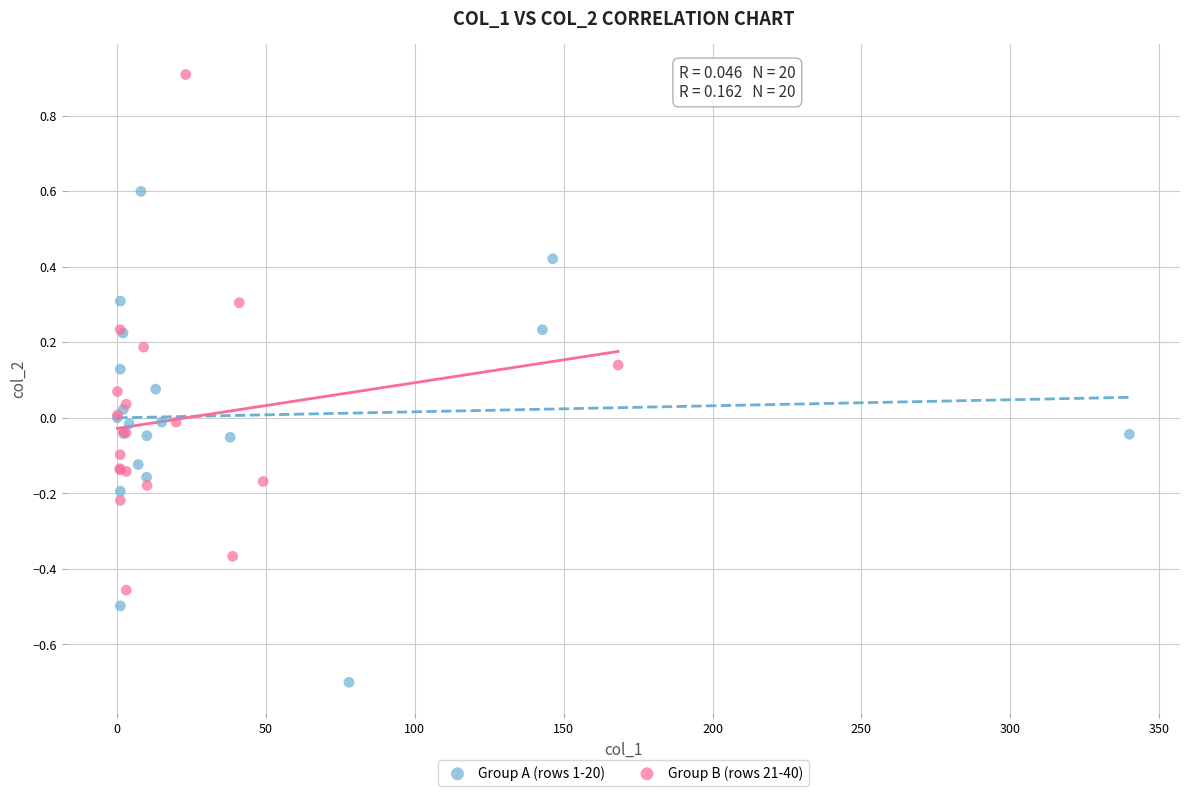

Which series reaches the minimum Y coordinate?

Group A (rows 1-20)